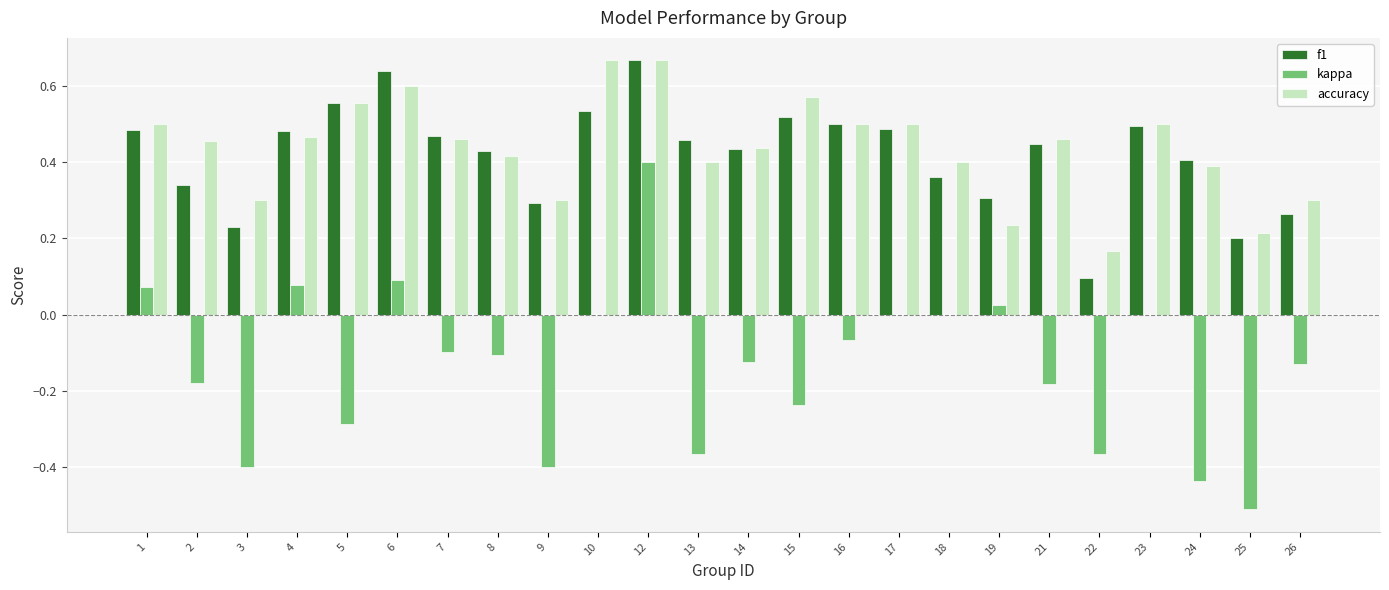

At which label is accuracy closest to 0?

22